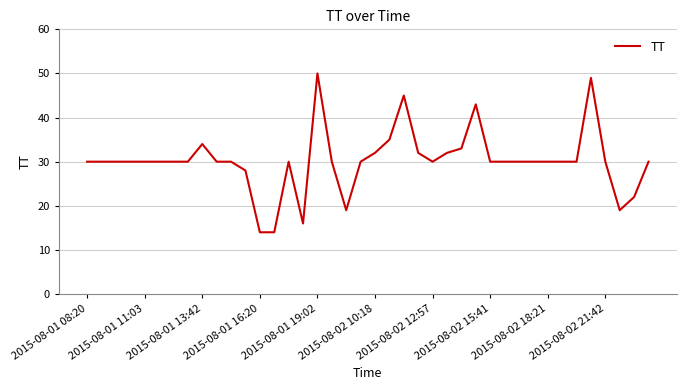

What is the difference between the maximum and minimum values?

36